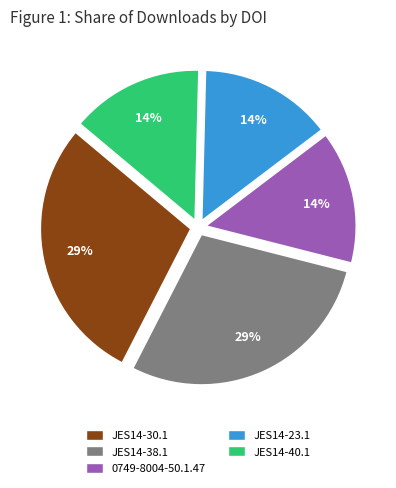

What is the ratio of the value at 0749-8004-50.1.47 to the value at JES14-23.1?

1.0